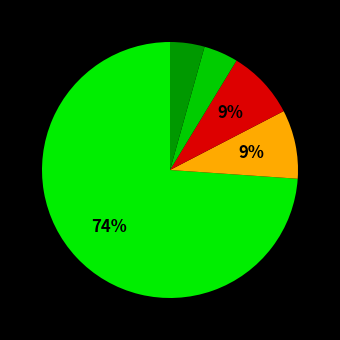

How many slices are in this pie chart?

5